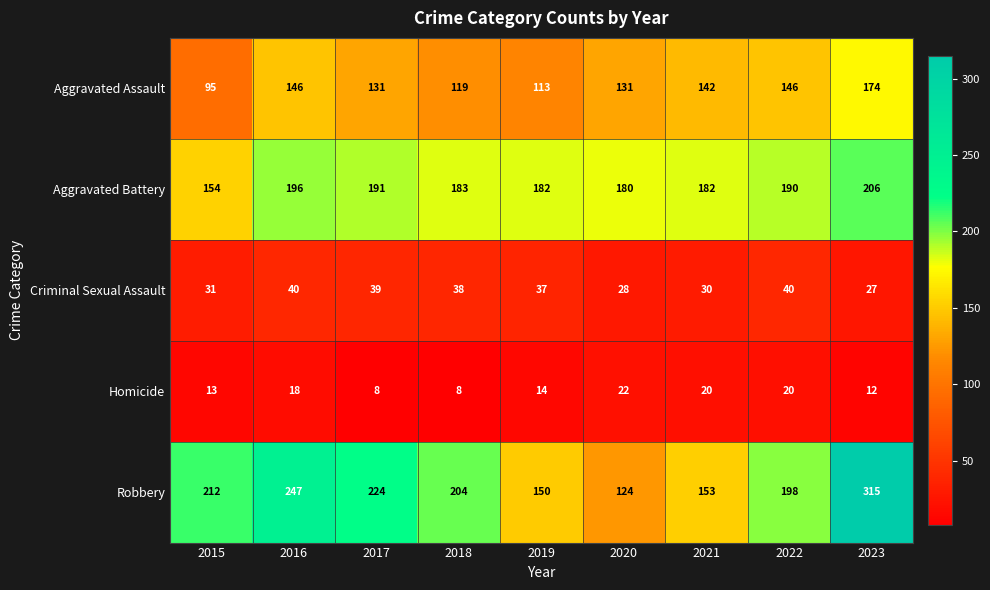

At which category does the chart reach its peak across all series?

2023